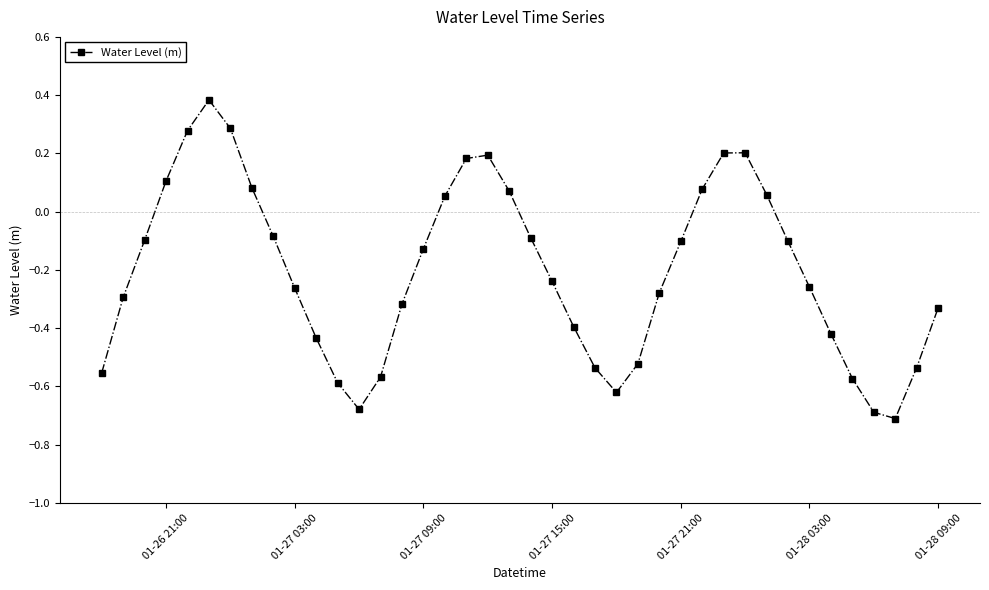

What is the difference between the second highest and minimum values?

1.0